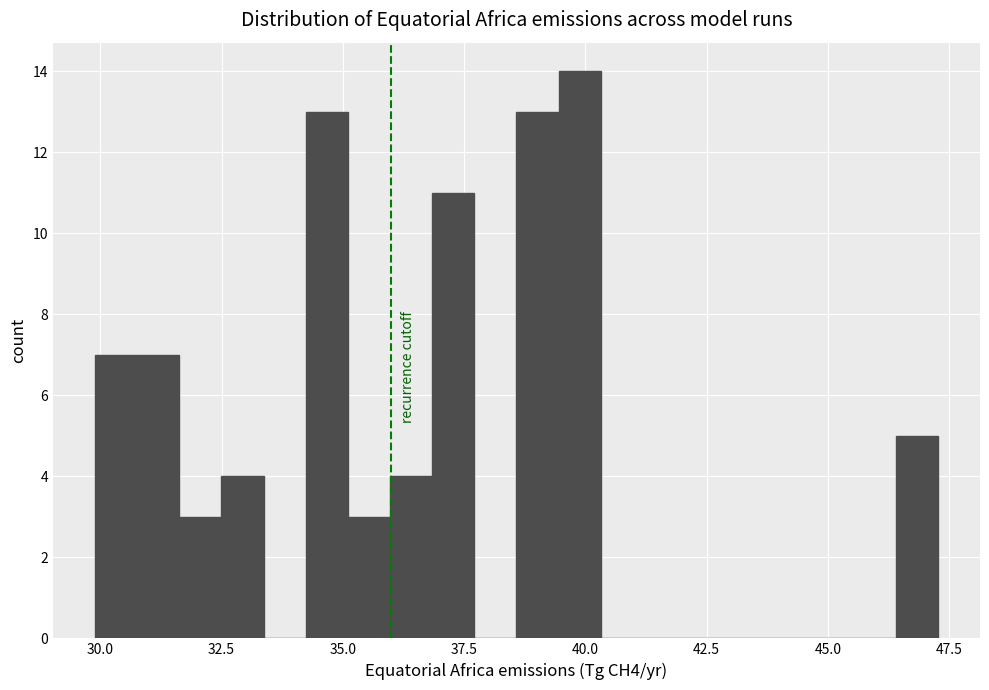

Read against the x-axis, roughly where is the centre of the tallest bar?

40.0